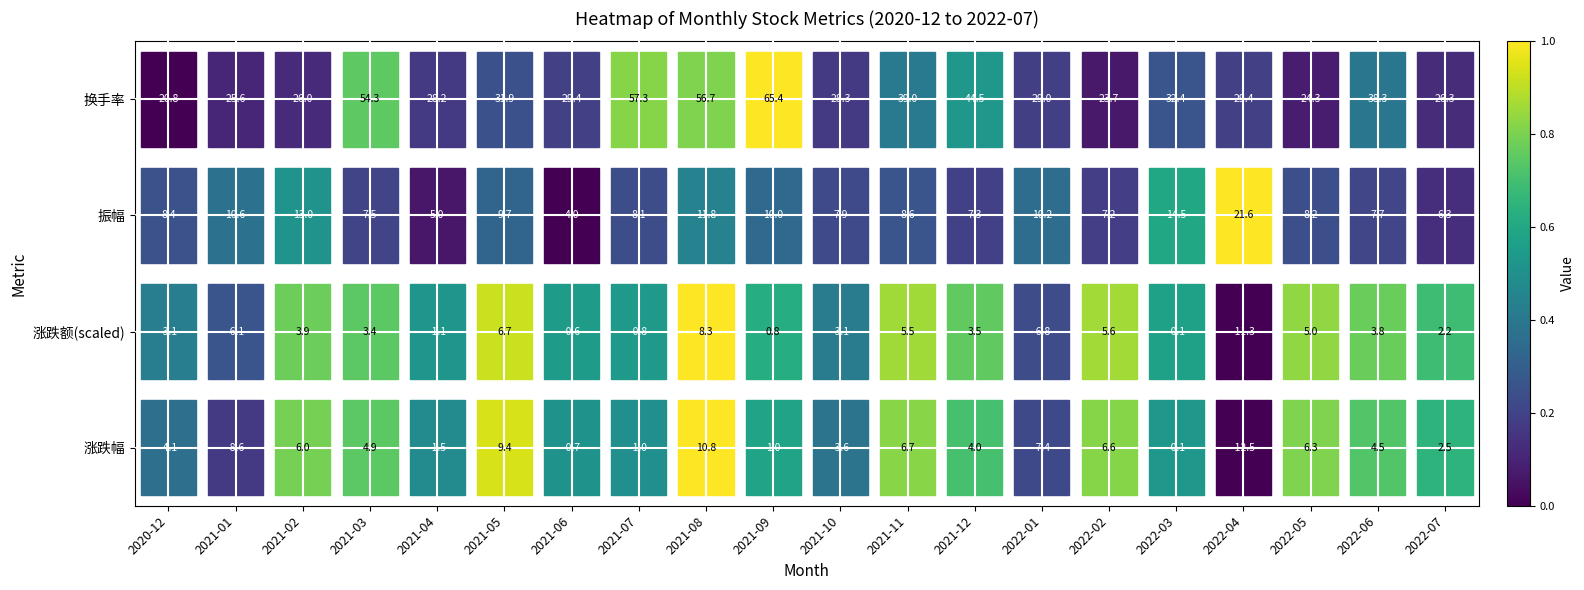

The value of 振幅 at 2022-01 is 10.2. True or false?

True